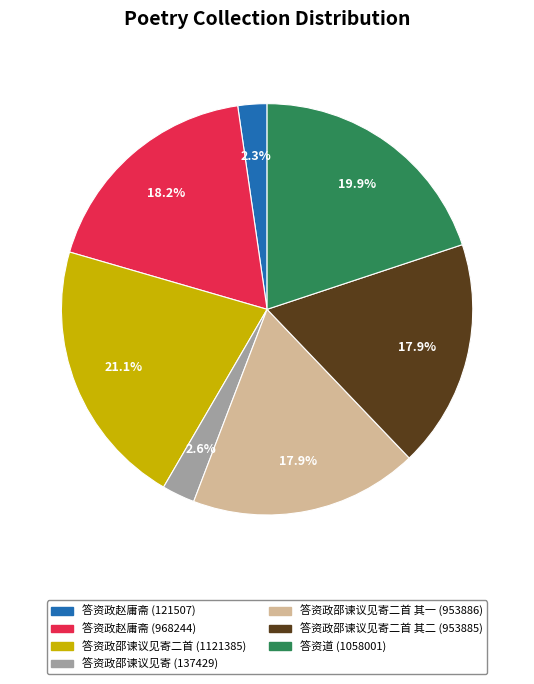

To the nearest percent, what portion does 答资政邵谏议见寄二首 其二 (953885) represent?

18%